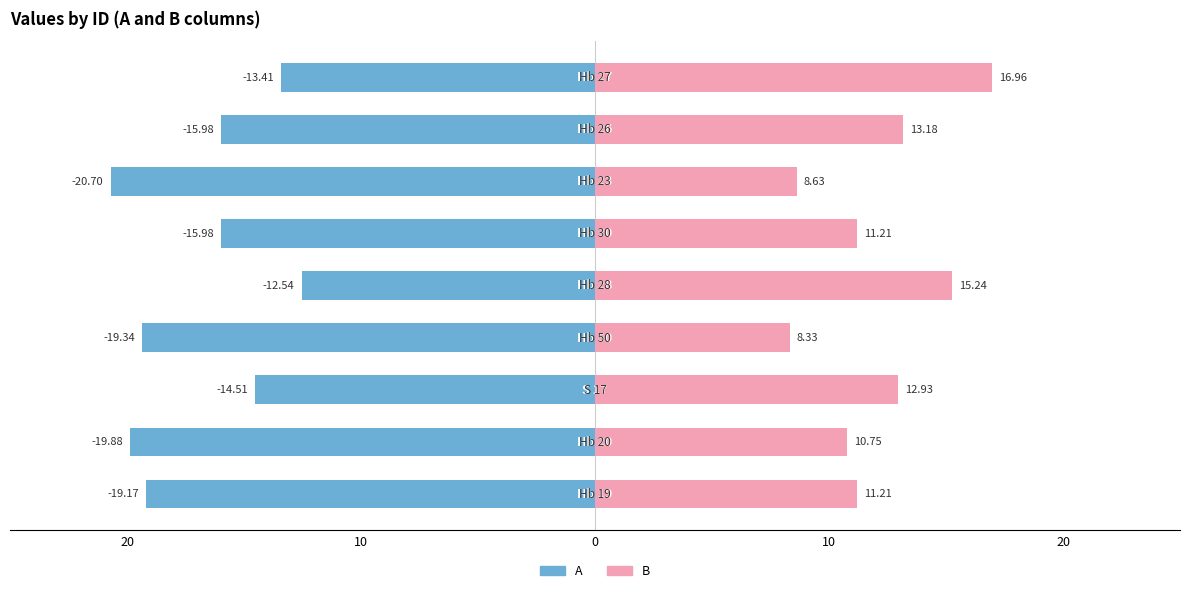

What is the maximum value shown in the chart?

17.0